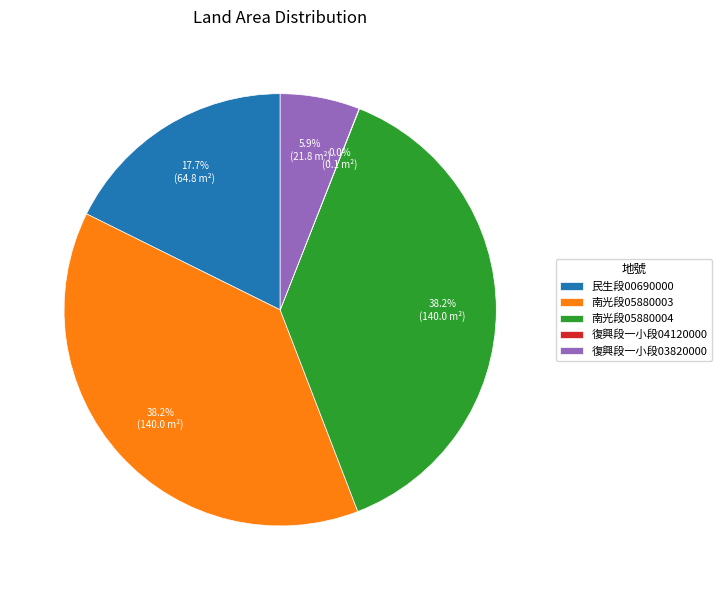

Is there a majority slice in this chart?

No